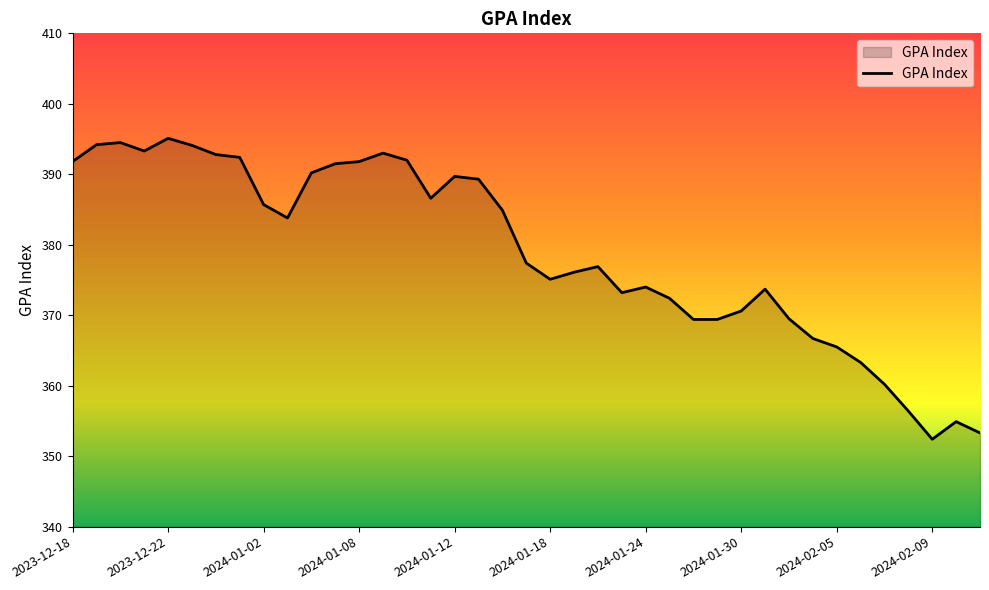

What is the difference between the maximum and minimum values?

42.7